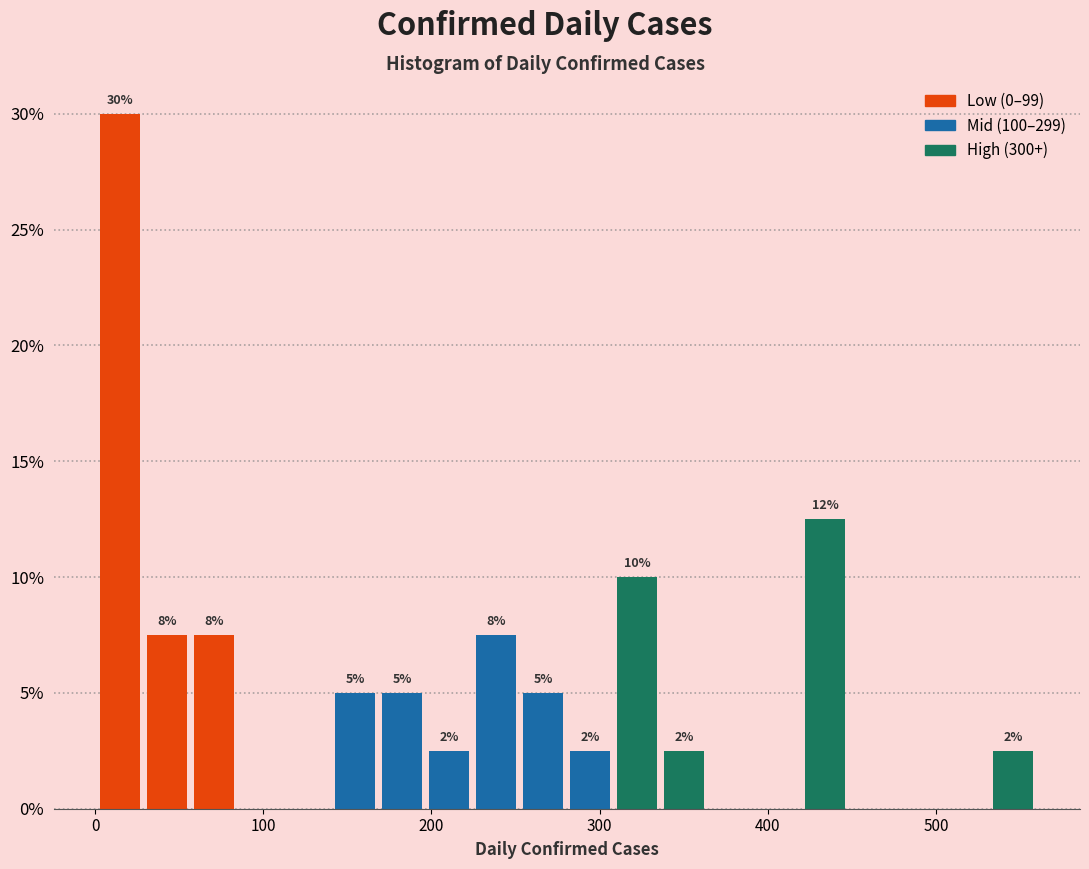

Read against the x-axis, roughly where is the centre of the tallest bar?

10